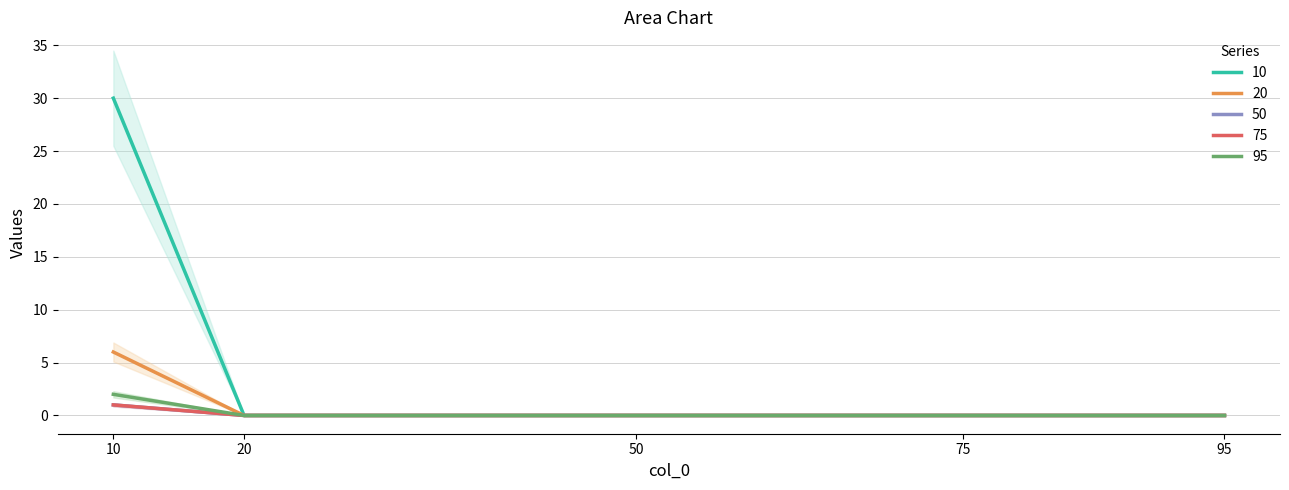

Reading right to left, list all the values displayed in this chart.

10: 0	0	0	0	30
20: 0	0	0	0	6
50: 0	0	0	0	1
75: 0	0	0	0	1
95: 0	0	0	0	2